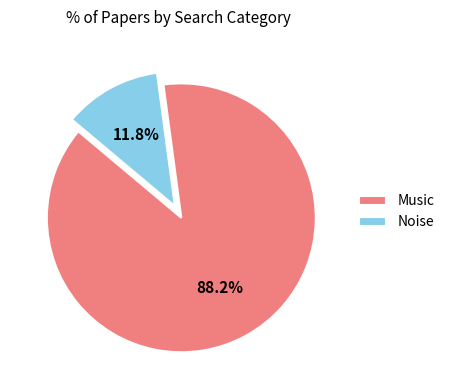

Which slice is the largest?

Music